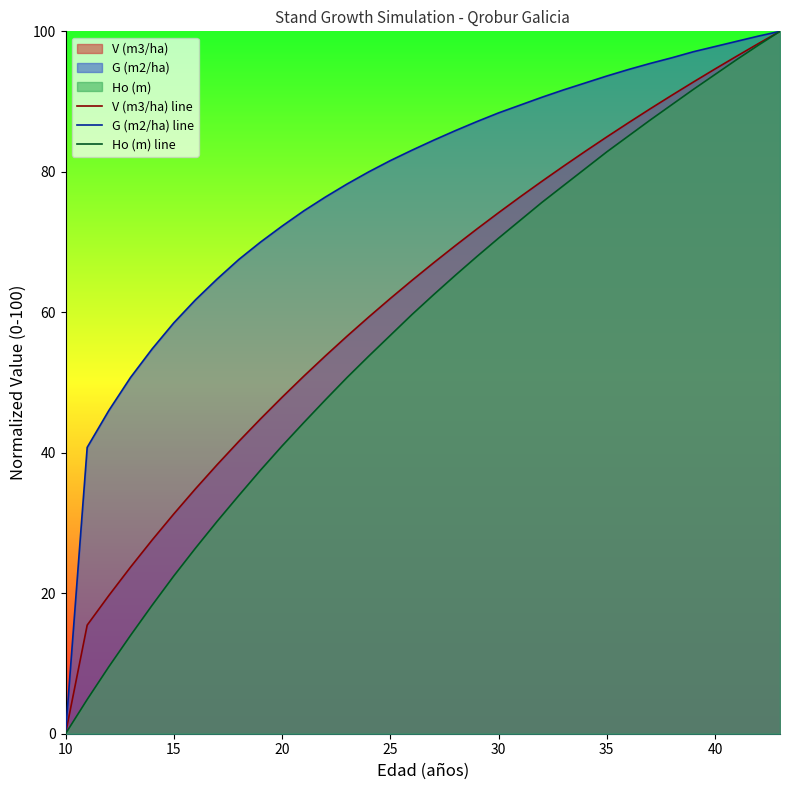

At which label does Ho (m) line reach its minimum?

10